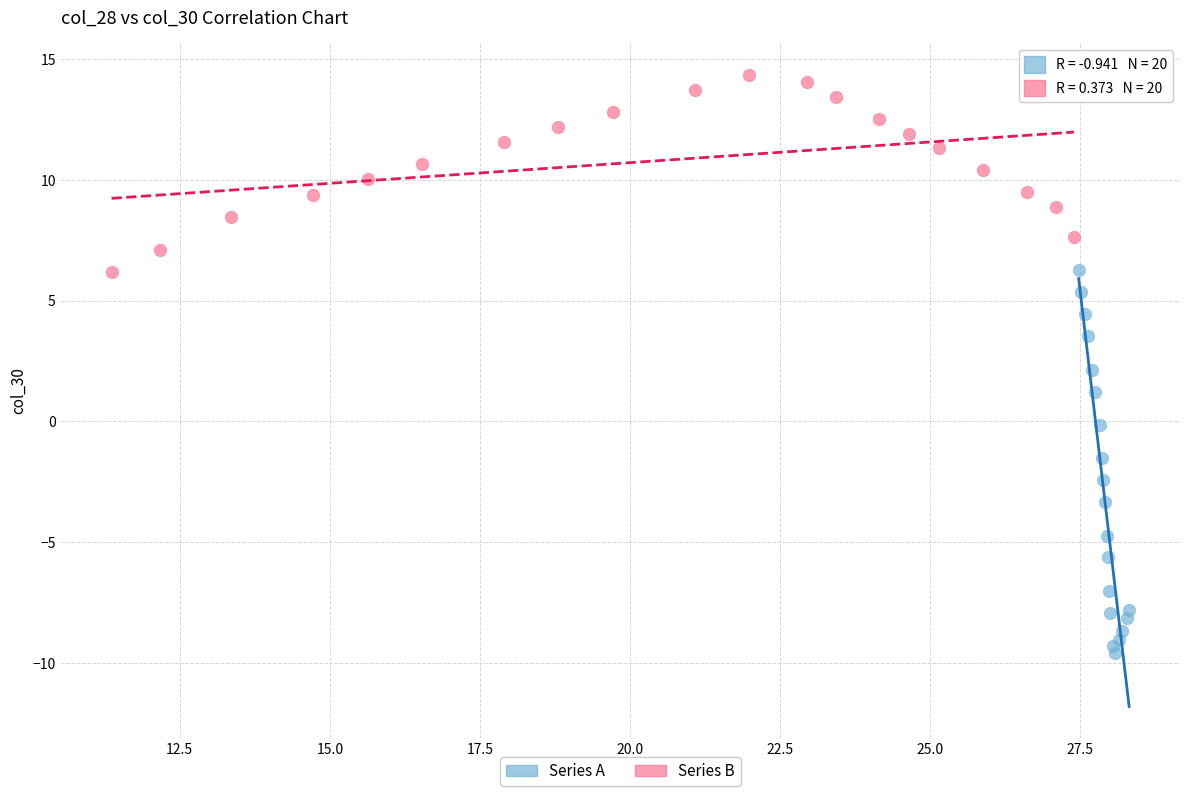

Which series reaches the maximum Y coordinate?

Series B